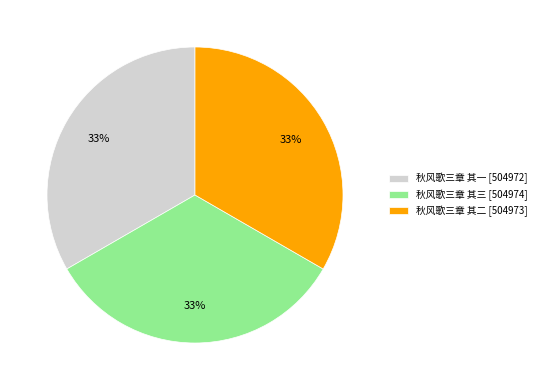

Count the number of slices in the pie.

3